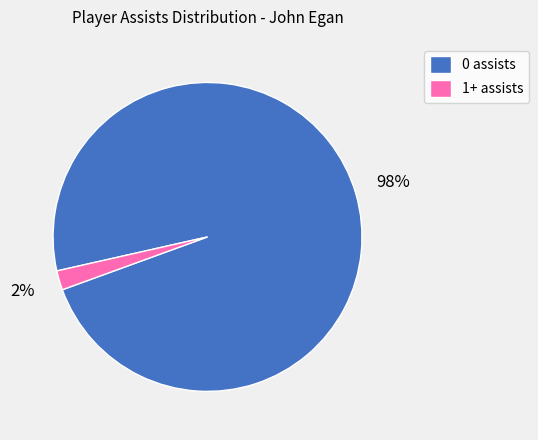

To the nearest percent, what is the average slice percentage?

50%